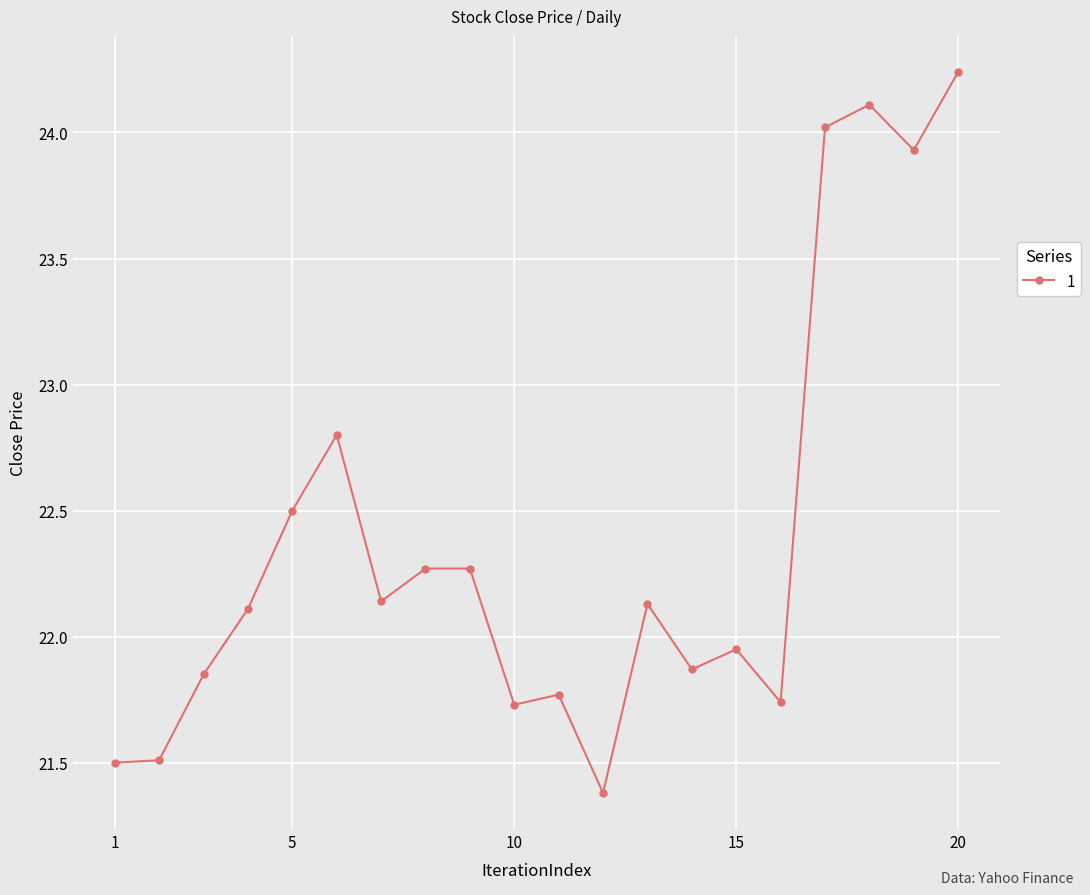

True or false: the data has more than 2 interior local peaks.

True